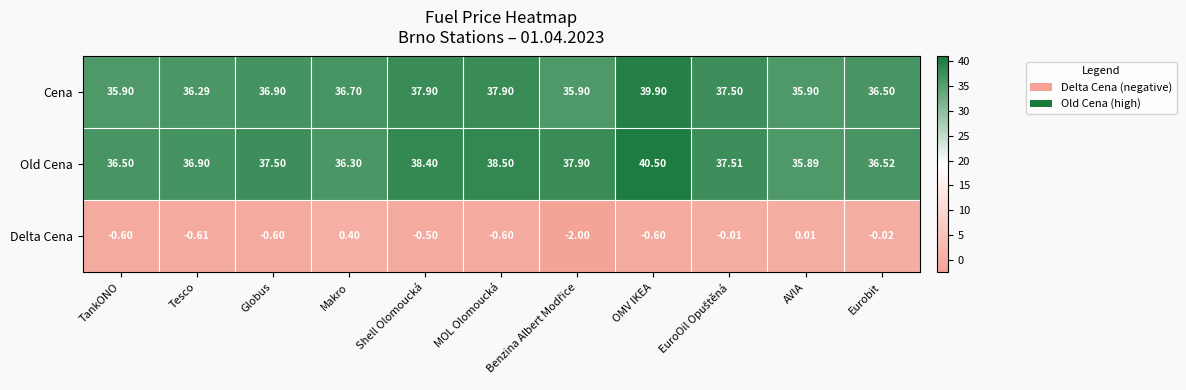

At AVIA, list the series in order from largest to smallest.

Cena, Old Cena, Delta Cena